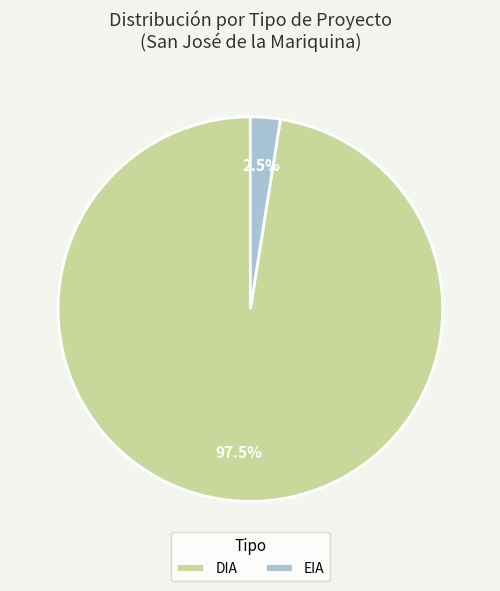

Is there a majority slice in this chart?

Yes